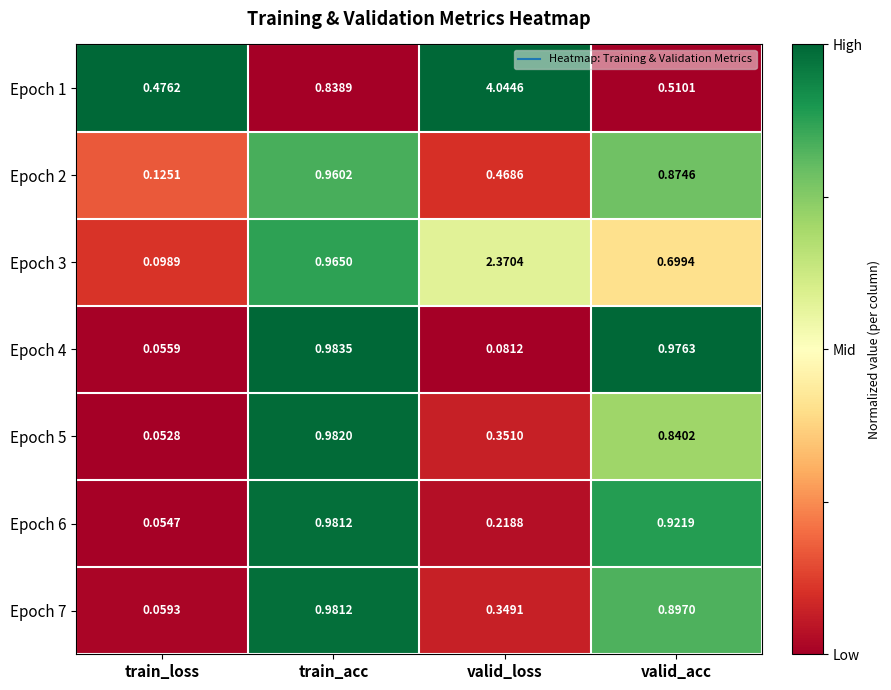

Which series has the widest spread of values?

Epoch 1